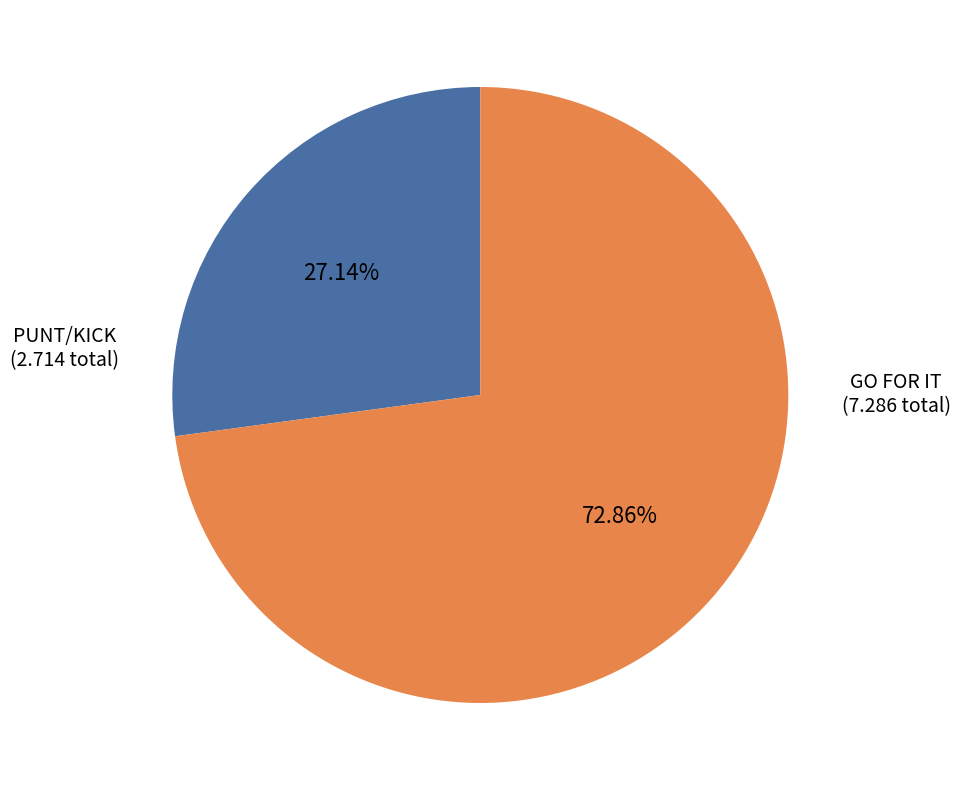

Is the sum of PUNT/KICK and GO FOR IT greater than half?

Yes